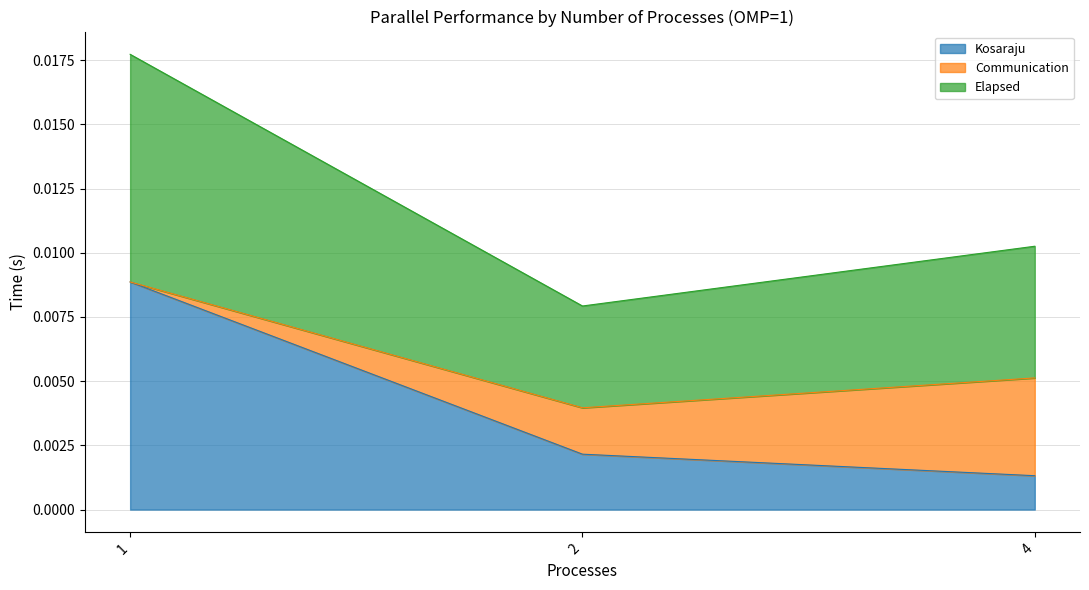

Which series has the largest total across all categories?

Elapsed